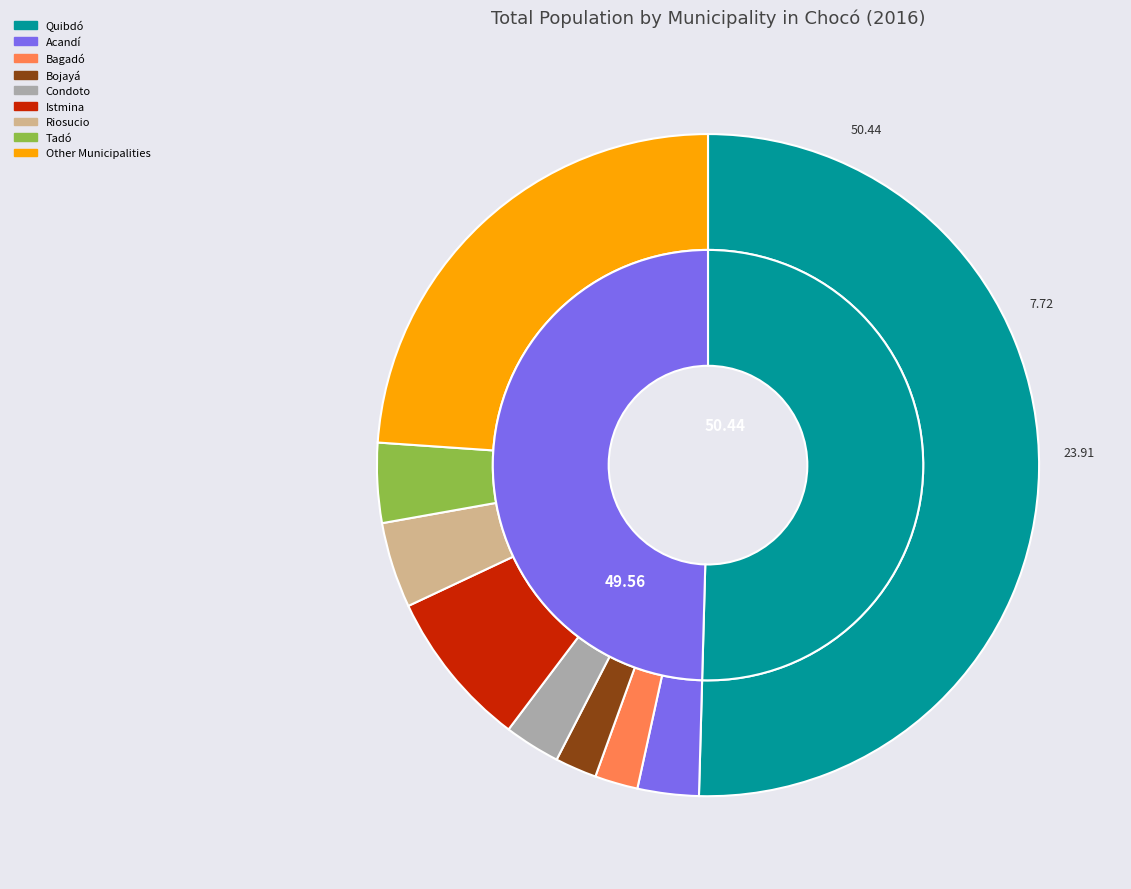

Between Quibdó and Nóvita, which is larger?

Quibdó